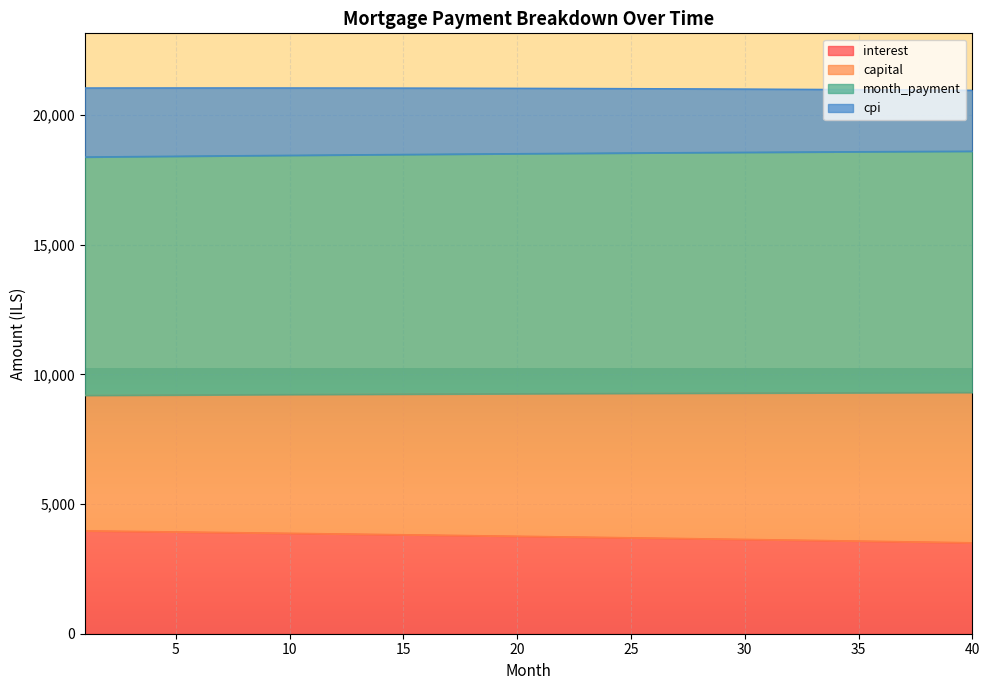

True or false: capital and interest cross at least once.

False